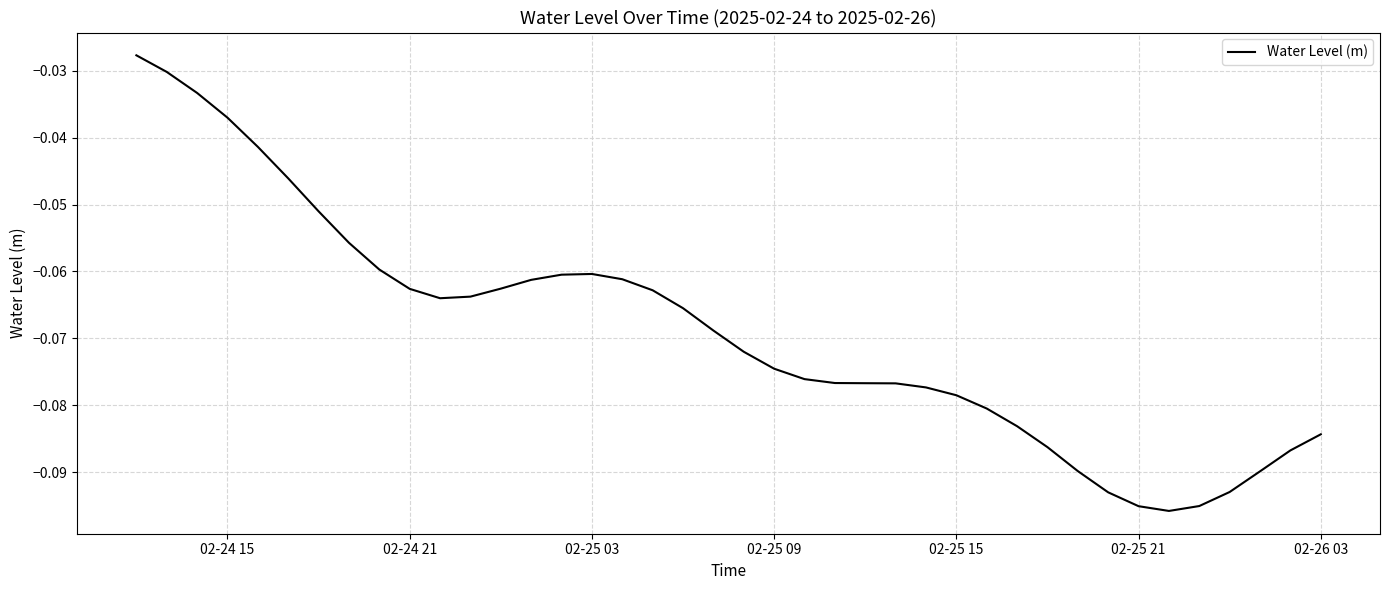

Between 02-25 09 and 02-25 21, which is larger?

02-25 09